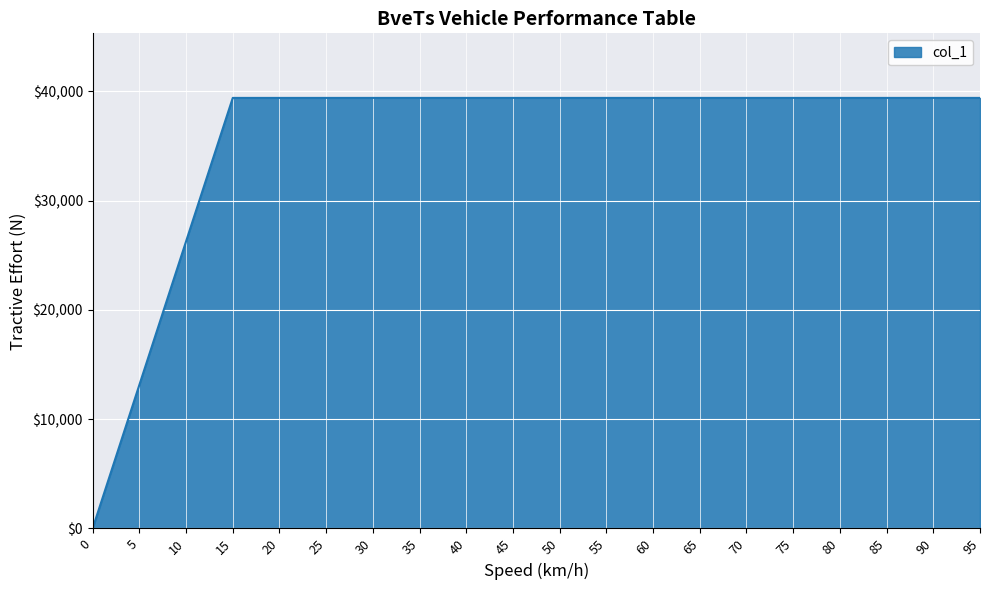

Does the chart display data point markers on the line(s)?

No